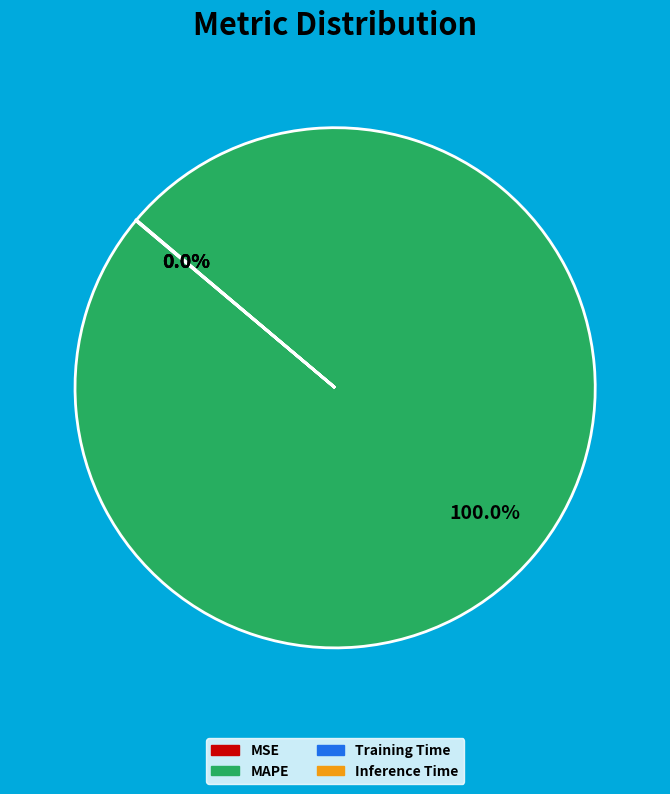

The MAPE slice represents 100% of the pie. True or false?

True